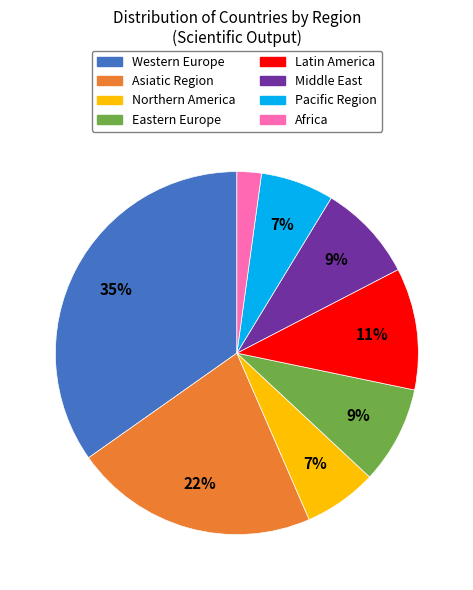

Which category has the biggest portion of the pie?

Western Europe